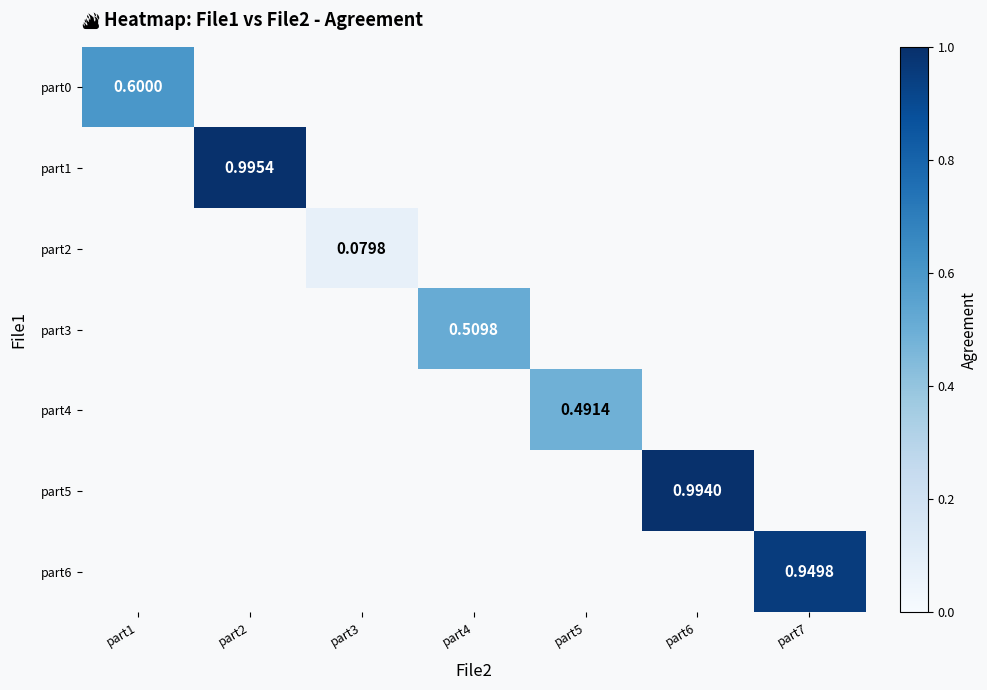

How many data points in part3 are above 0?

1